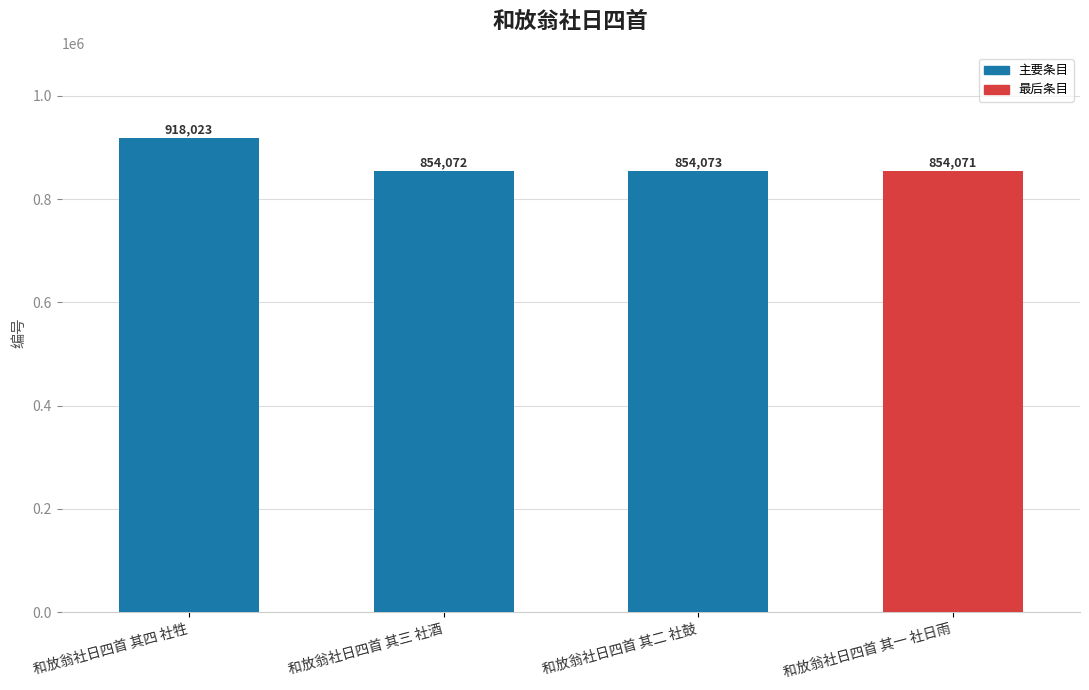

How many data points does each series have?

4